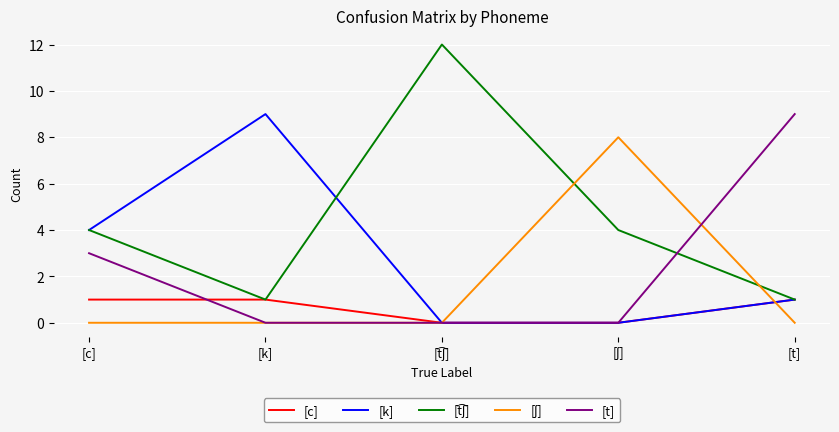

Where do [t] and [c] first cross each other?

[c] and [k]